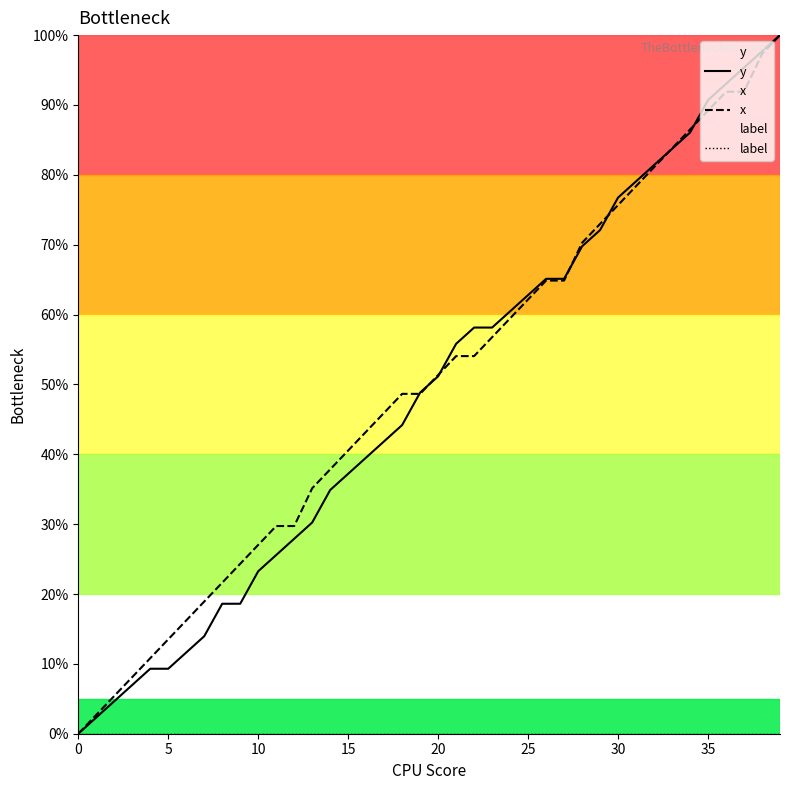

Between 36 and 15, which is larger?

36